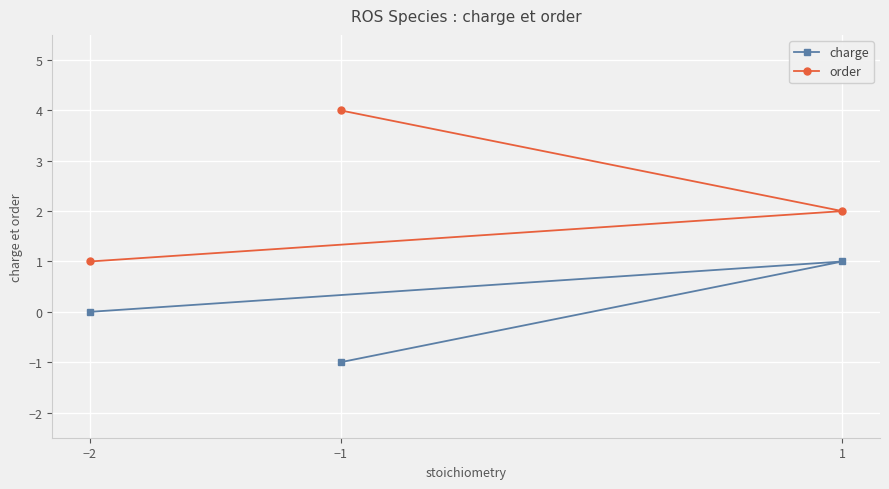

How many distinct data groups are displayed?

2